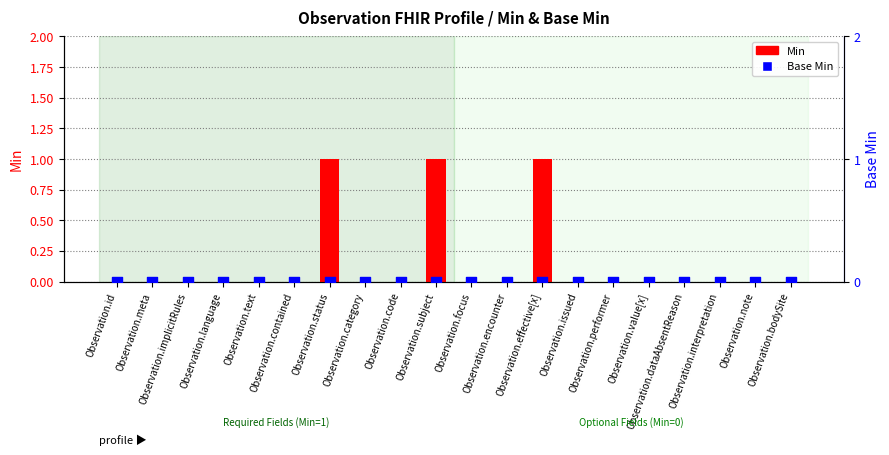

Which series has the largest Y range (max minus min)?

Min